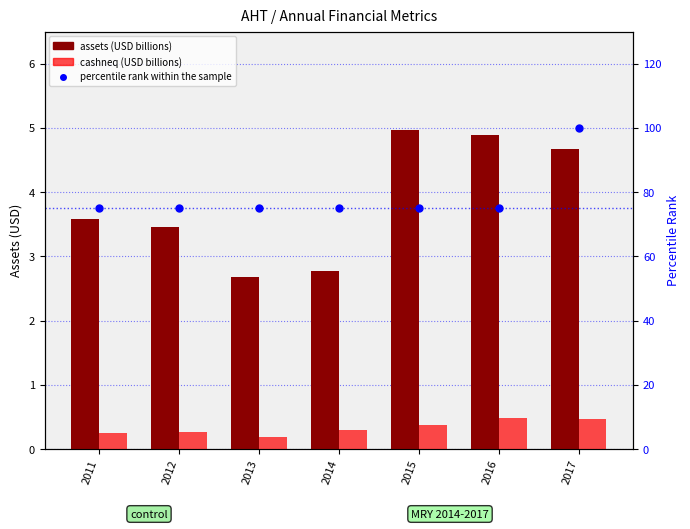

Which has a higher value, 2012 or 2016?

2016